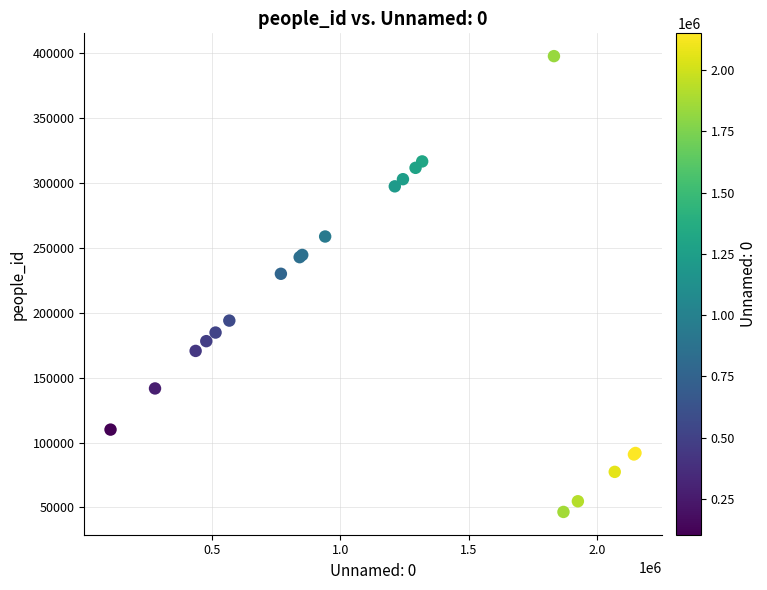

What Y value in the scatter plot is closest to 222222?

230124